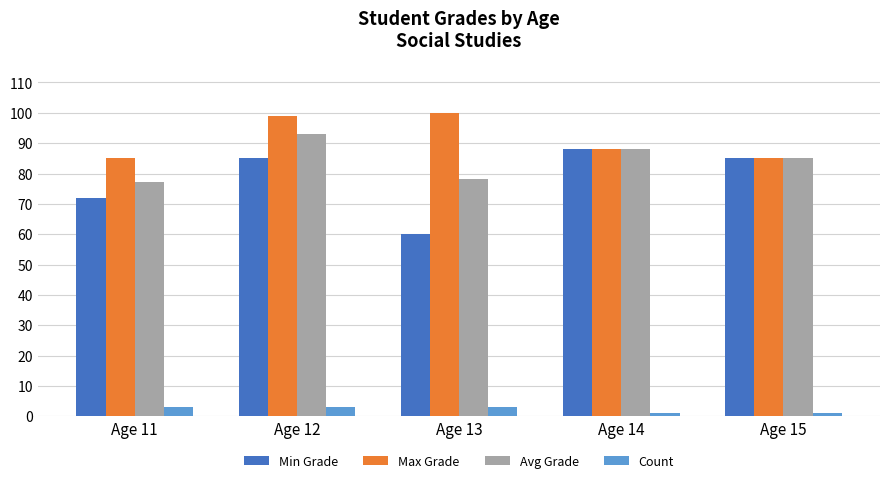

Count the number of data series in this chart.

4